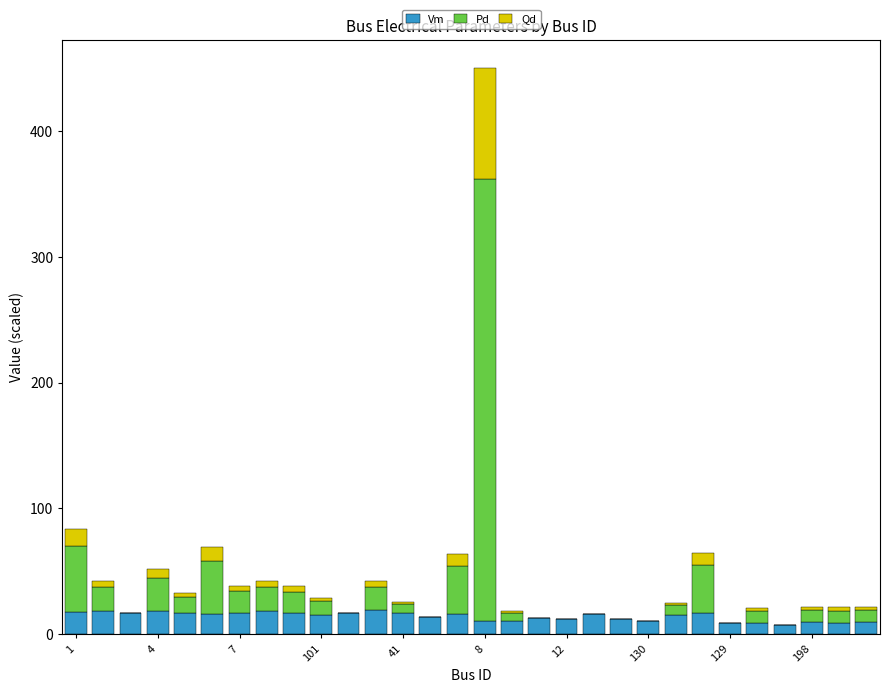

Count the number of data series in this chart.

3